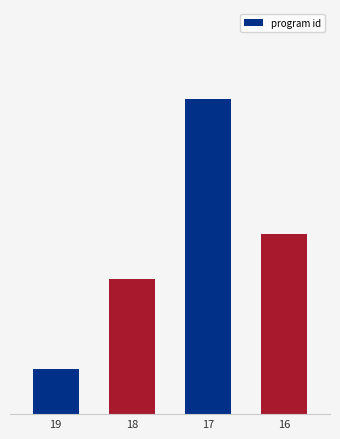

Does the chart contain any negative values?

No